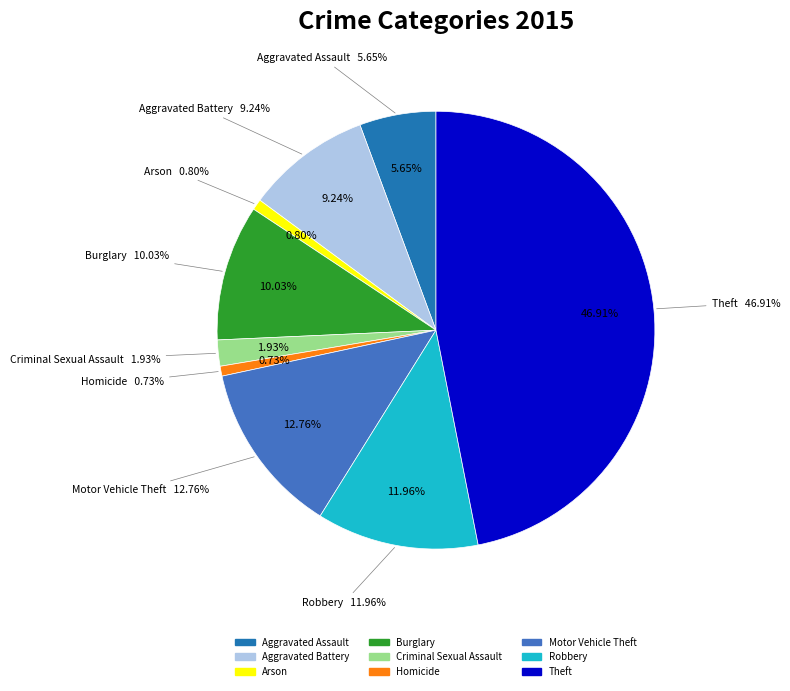

Which slice is the smallest?

Homicide